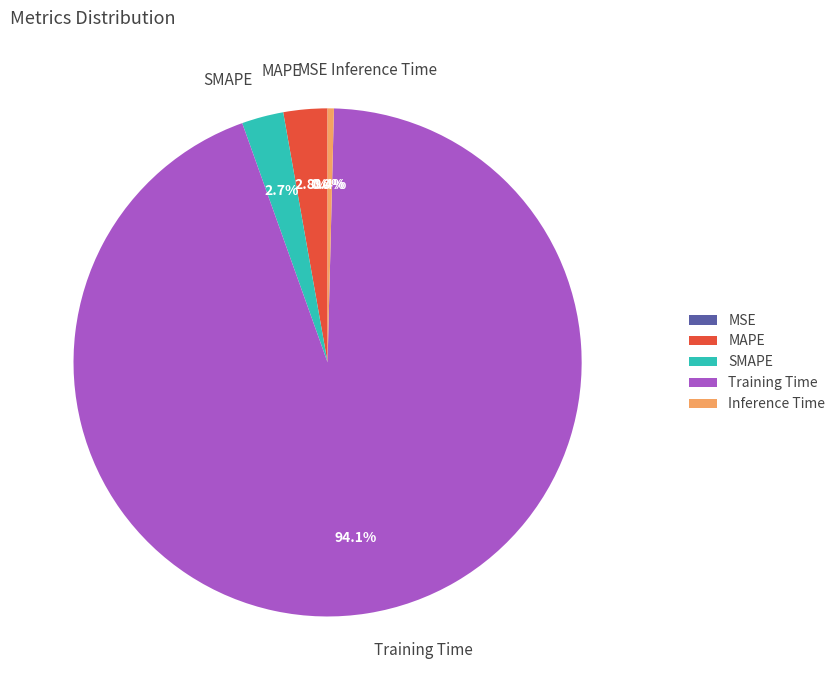

Which slice represents more than half of the pie?

Training Time